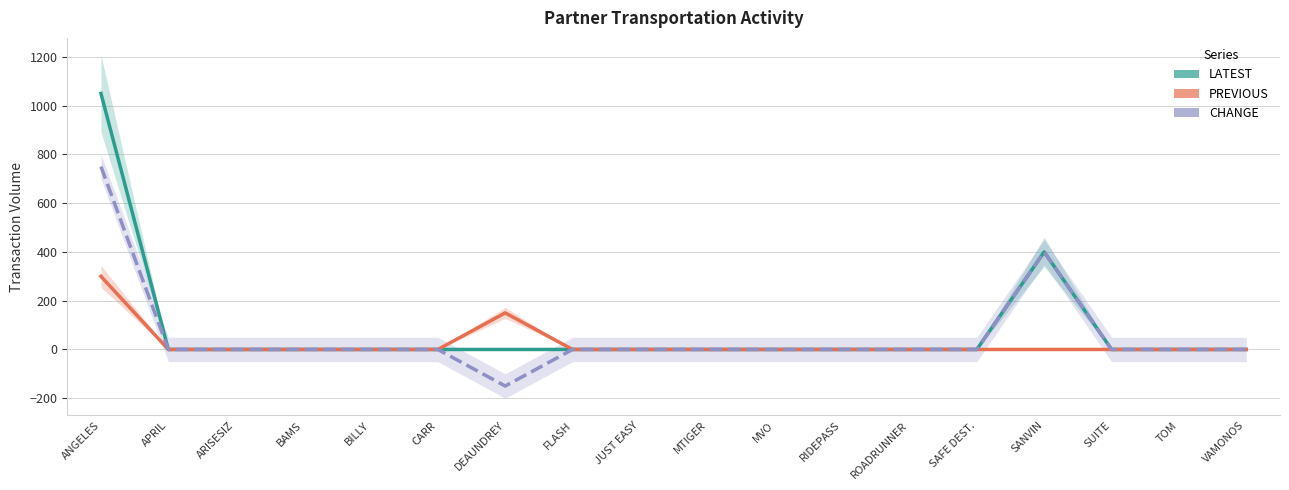

Does the chart display data point markers on the line(s)?

No